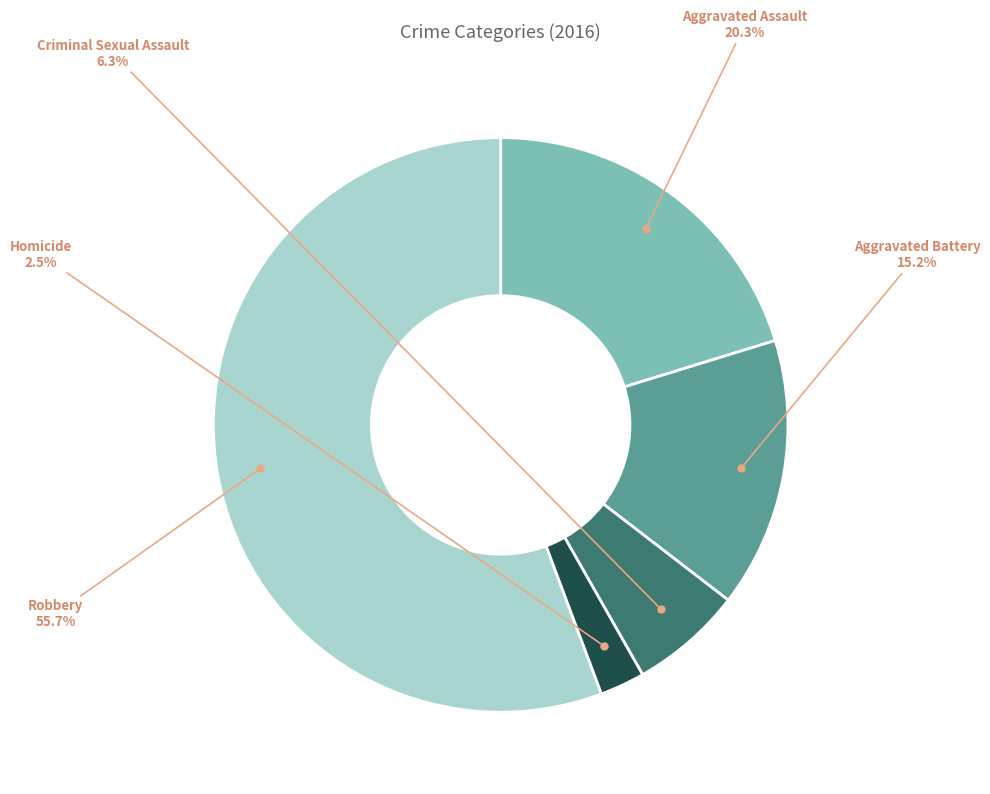

Is there a majority slice in this chart?

Yes